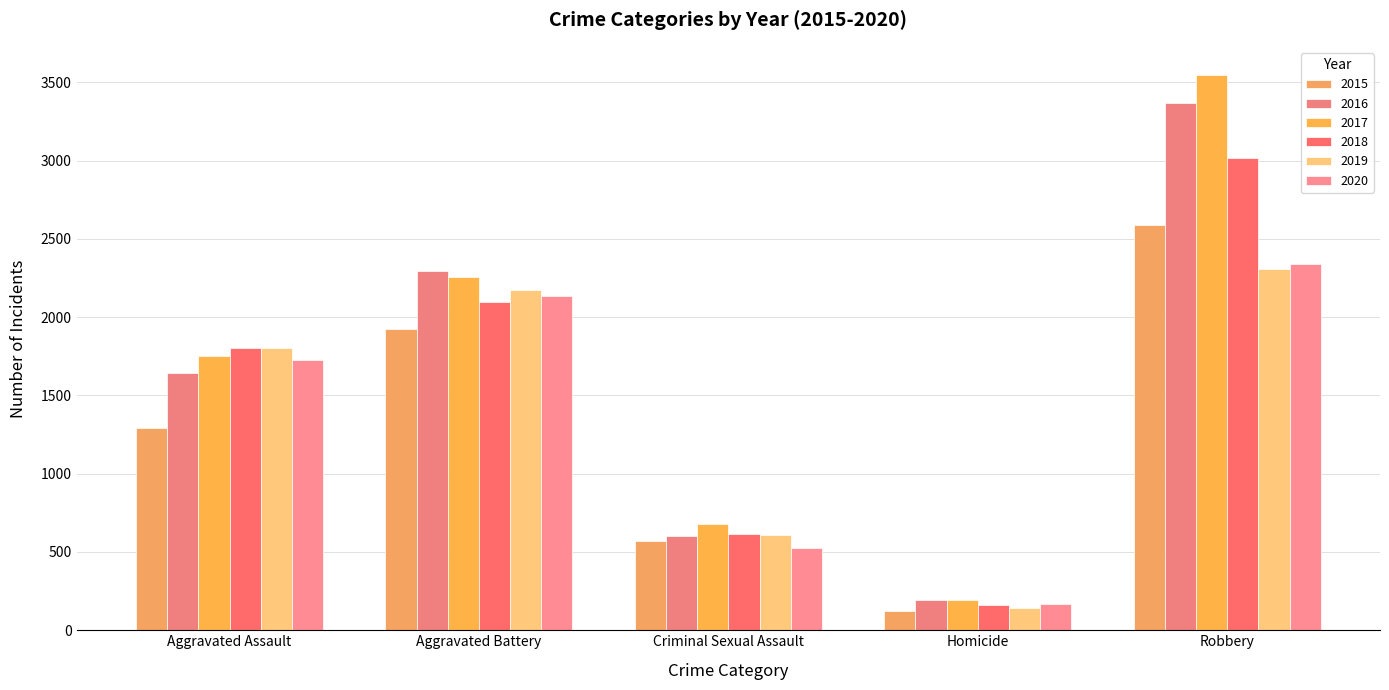

Which category has the highest value in the 2016 series?

Robbery